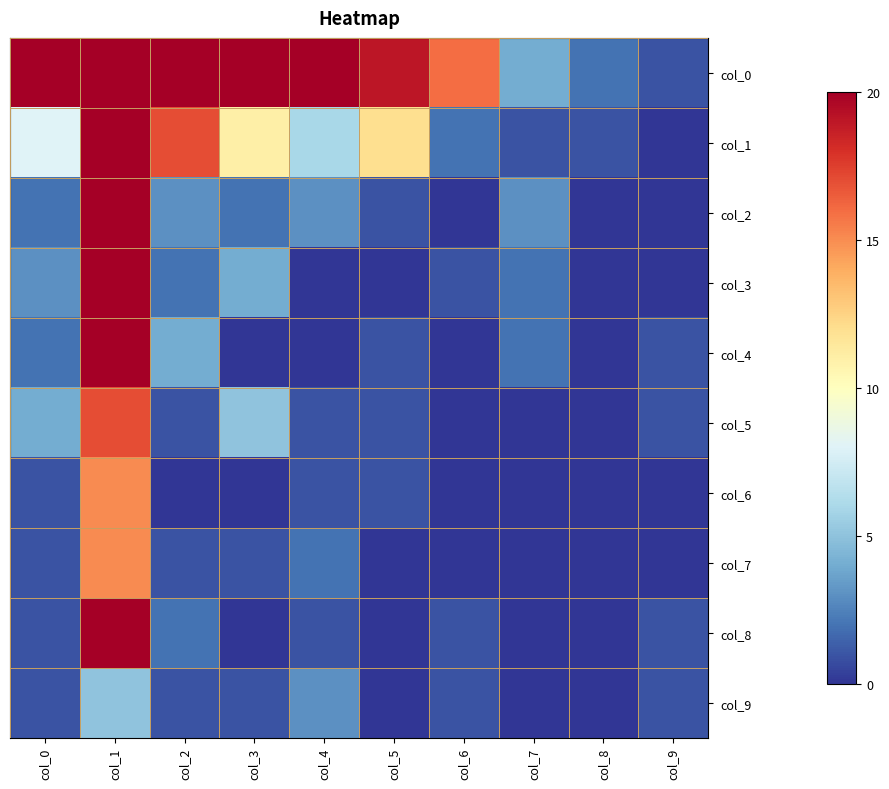

What is the total value across all series at col_1?

172